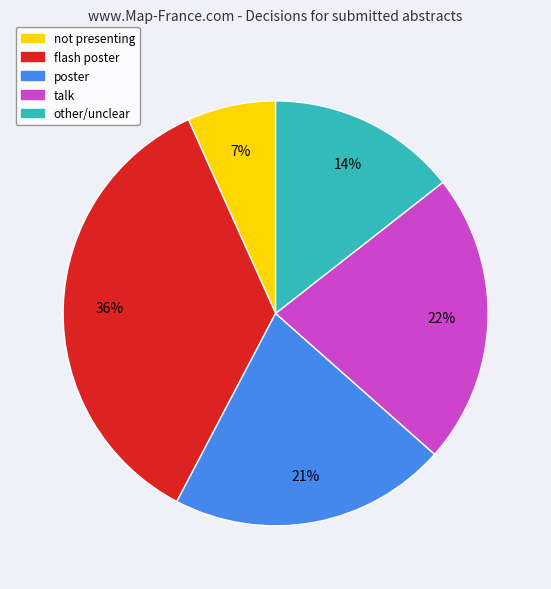

What percentage is the flash poster slice, to the nearest percent?

36%